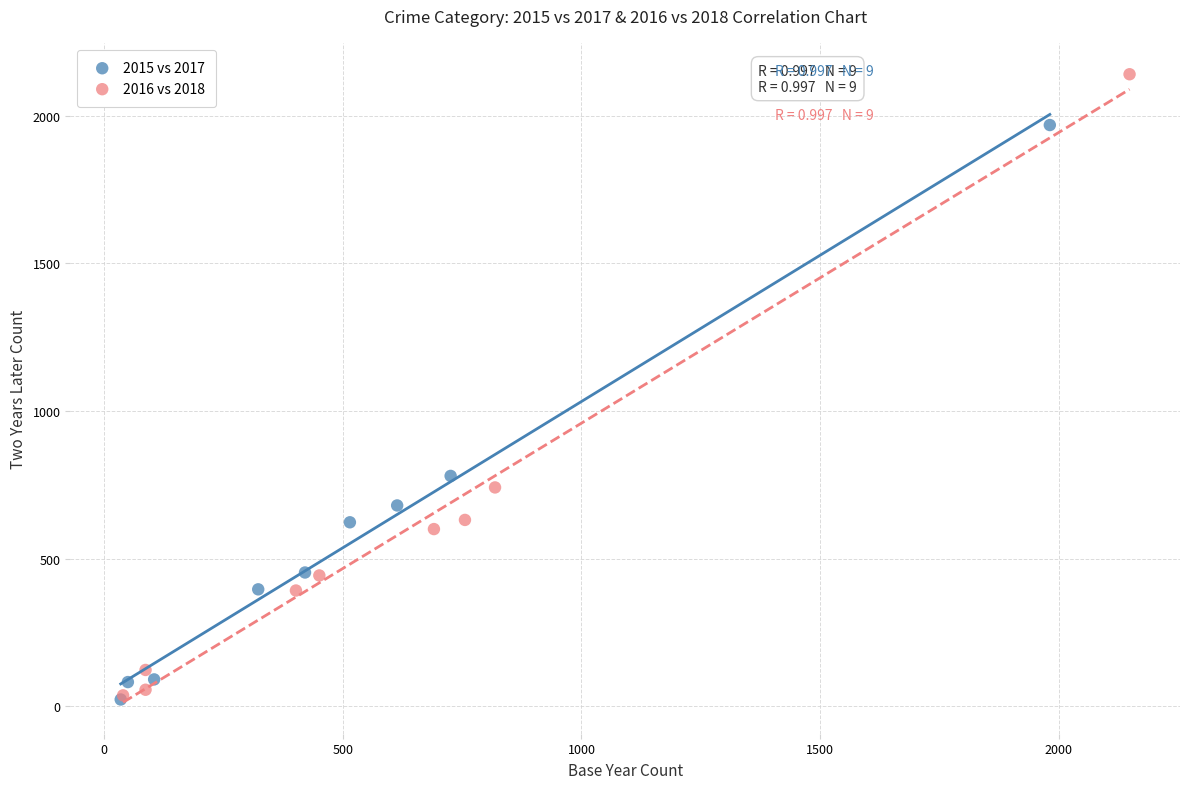

Which series has the largest Y range (max minus min)?

2016 vs 2018